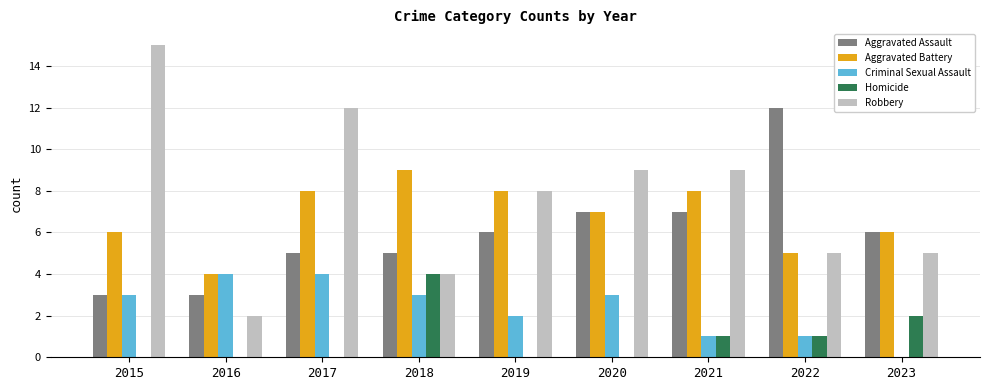

How many groups of bars are there?

9